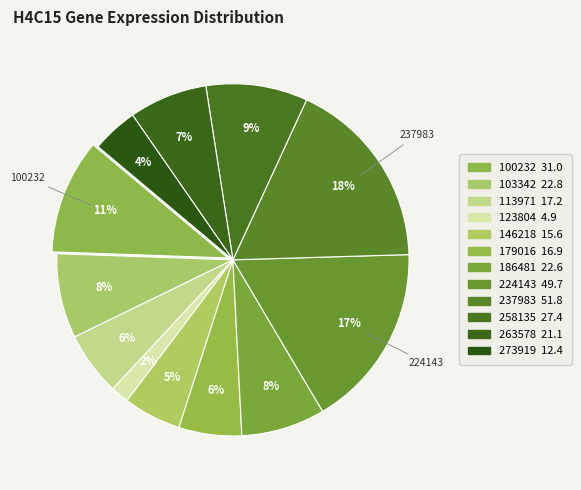

How many segments does this pie chart have?

12